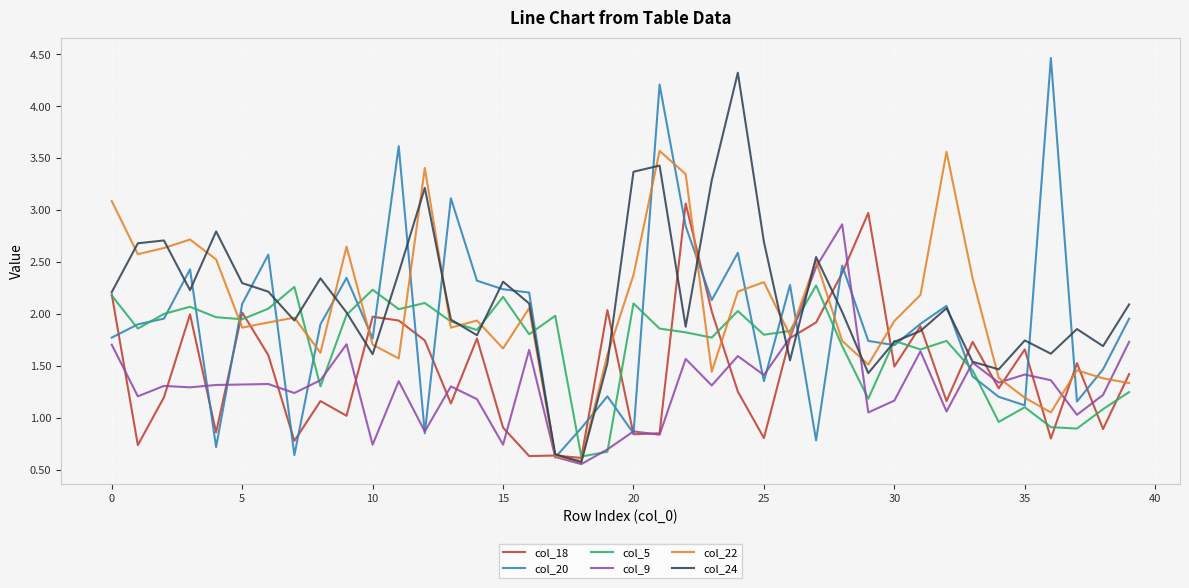

What is the maximum value shown in the chart?

4.5